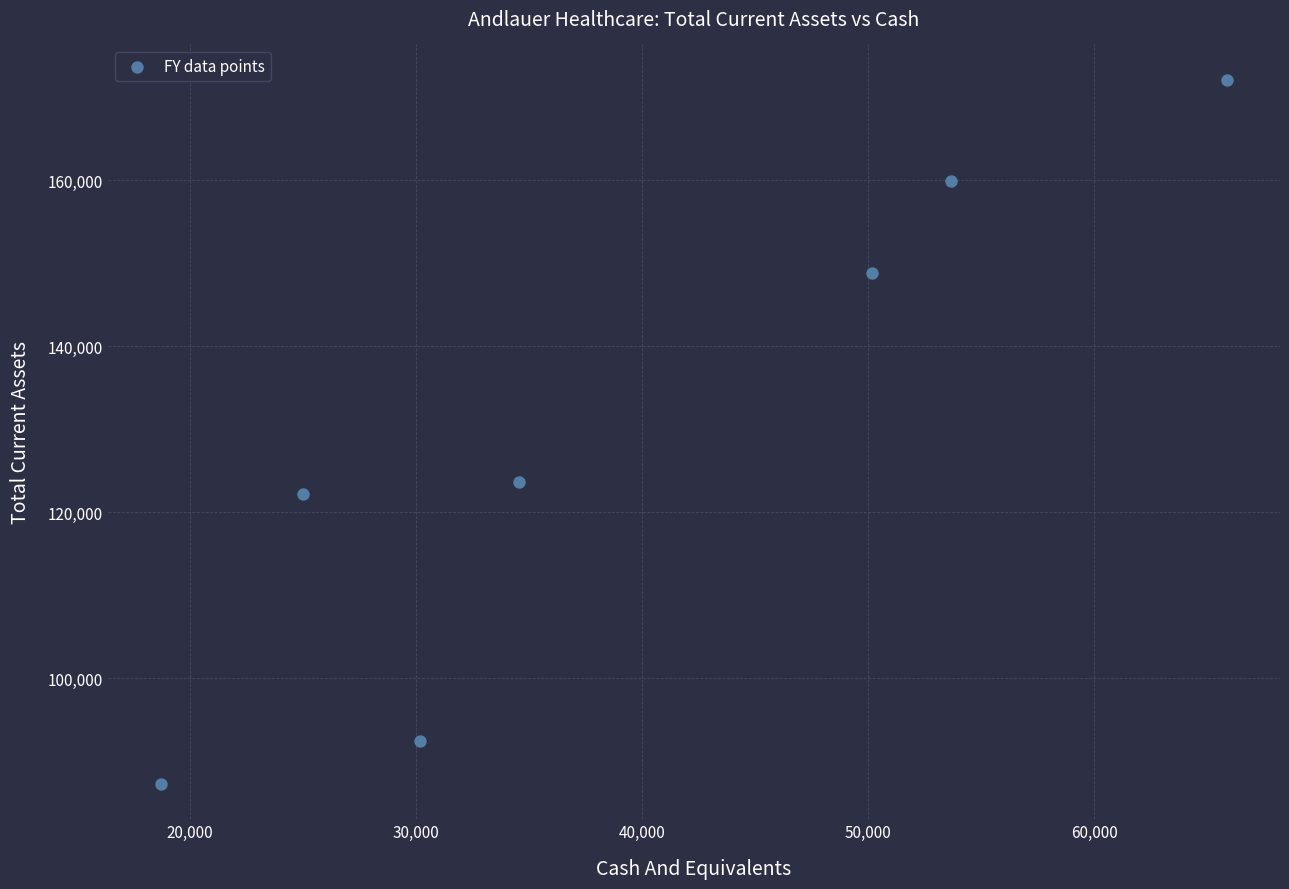

What Y value in the scatter plot is closest to 129670?

123670